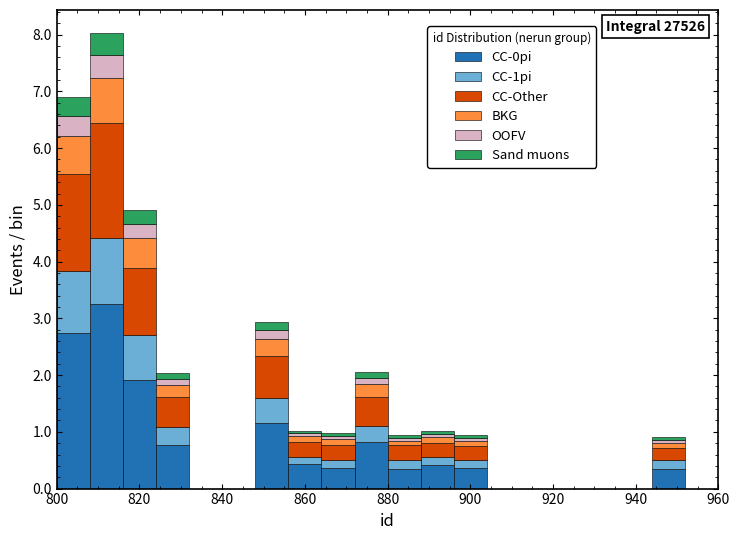

Which range on the x-axis has the tallest stacked bar (by total height)?

808 to 816